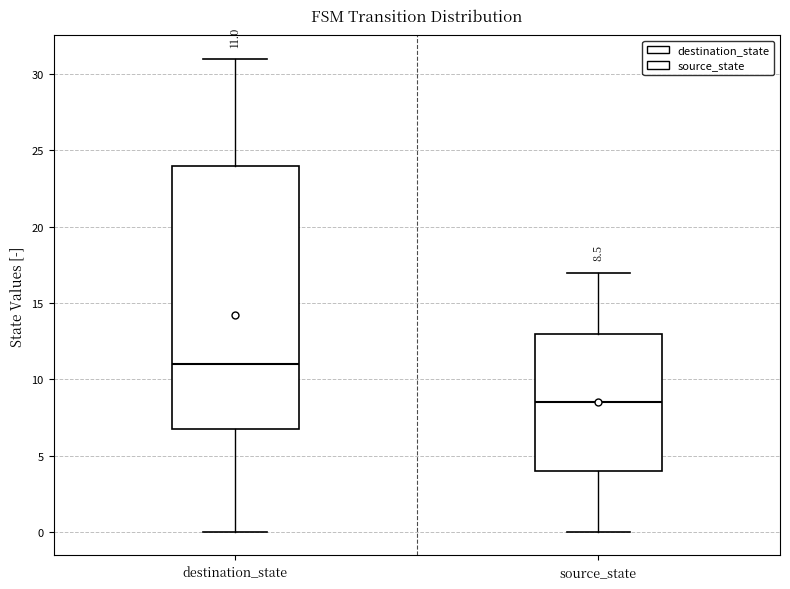

Which box is the tallest, from its lower edge to its upper edge?

destination_state